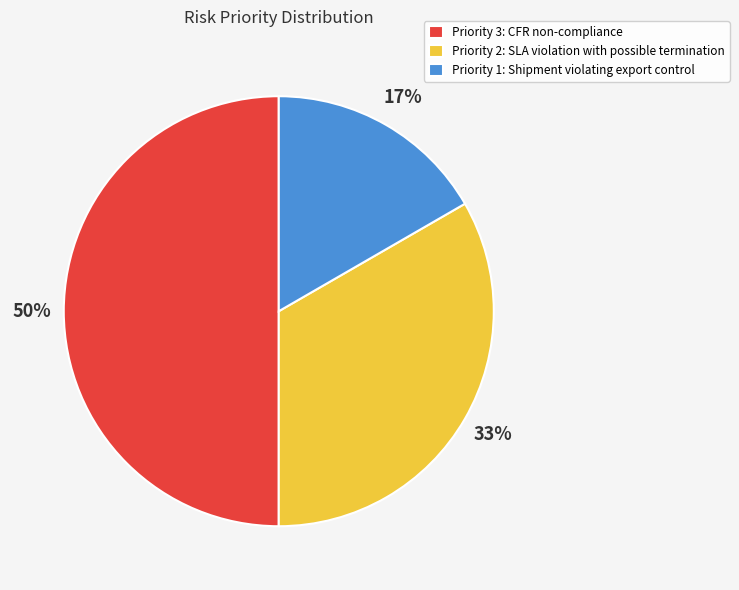

To the nearest percent, what portion does Priority 3: CFR non-compliance represent?

50%